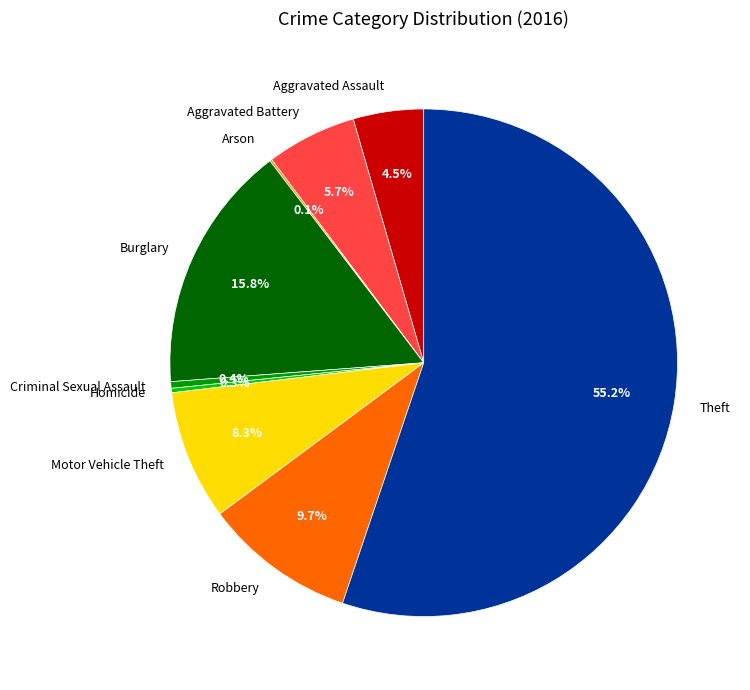

What is the largest slice in the pie chart?

Theft